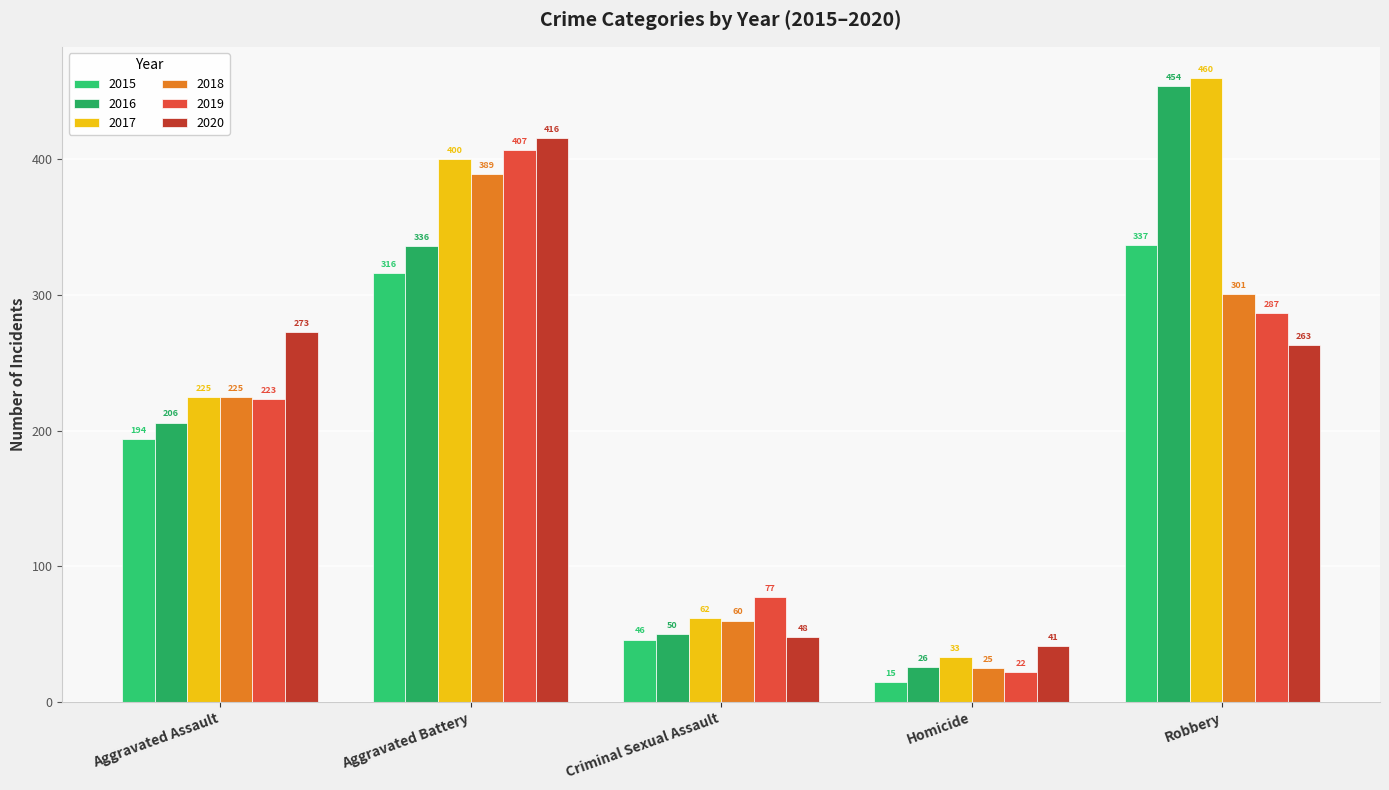

At Criminal Sexual Assault, list the series in order from largest to smallest.

2019, 2017, 2018, 2016, 2020, 2015